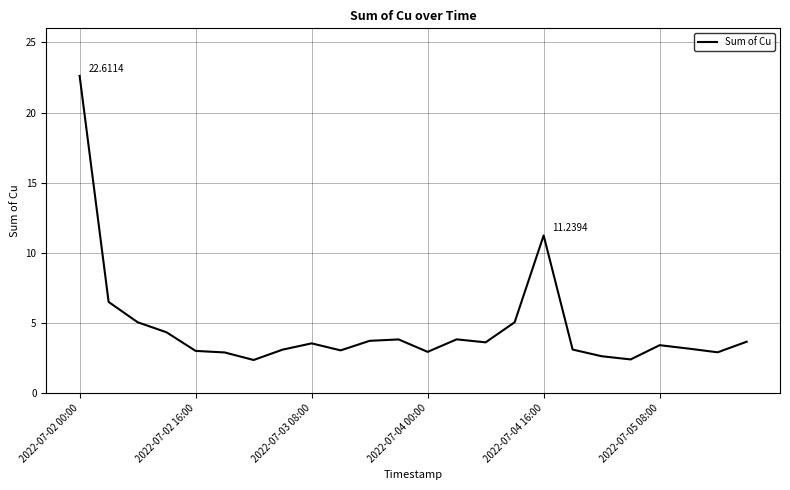

How many lines are shown in the chart?

1